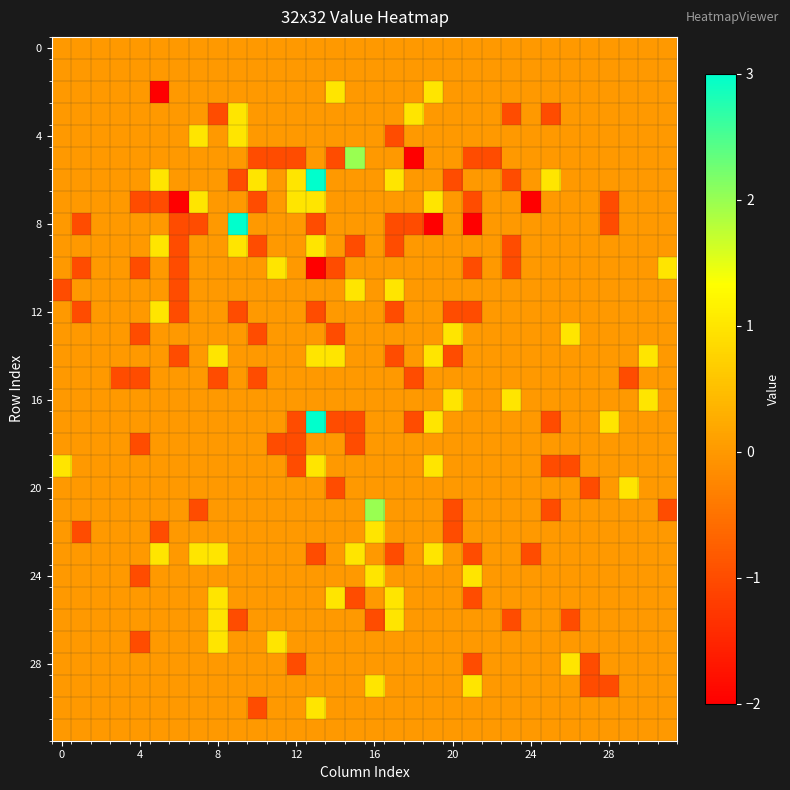

Count the number of data series in this chart.

32